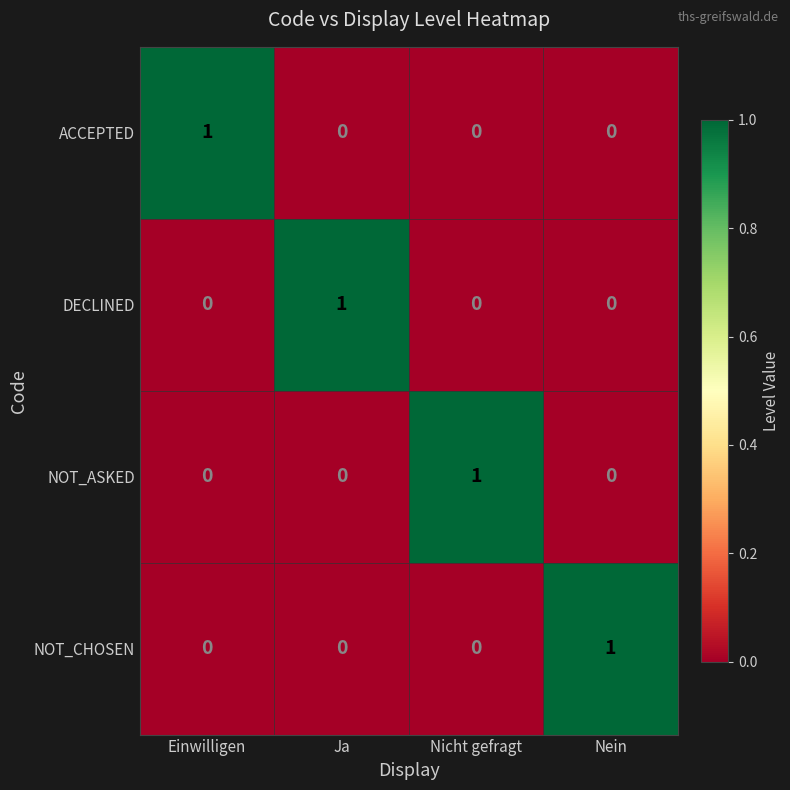

The ACCEPTED series shows 1 at Ja. True or false?

False